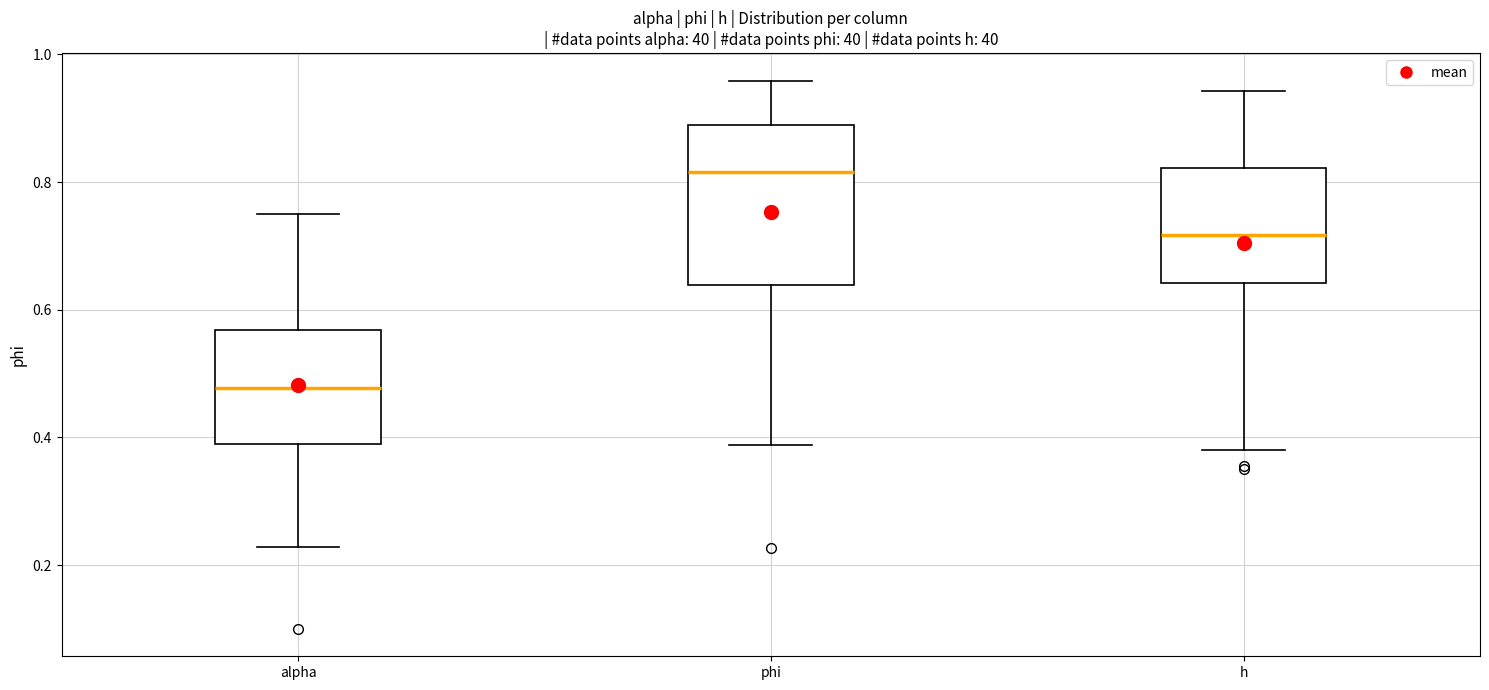

Comparing the boxes themselves (not the whiskers), which one is the tallest?

phi